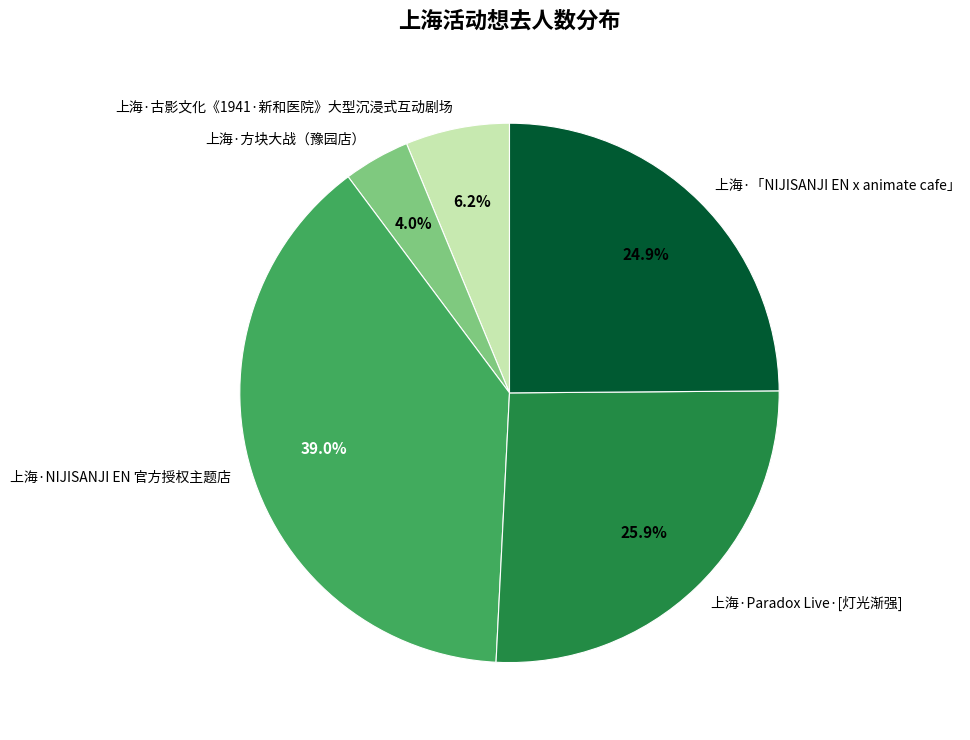

The 上海·古影文化《1941·新和医院》大型沉浸式互动剧场 slice represents 11% of the pie. True or false?

False